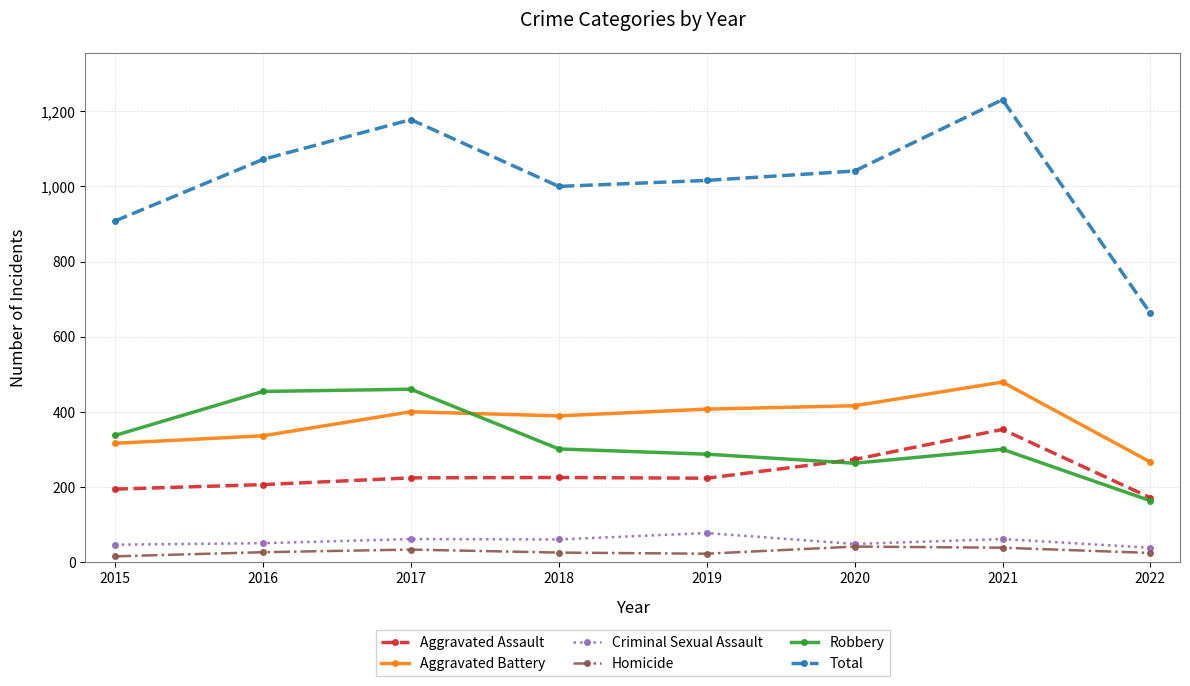

What is the maximum value for Aggravated Assault?

353